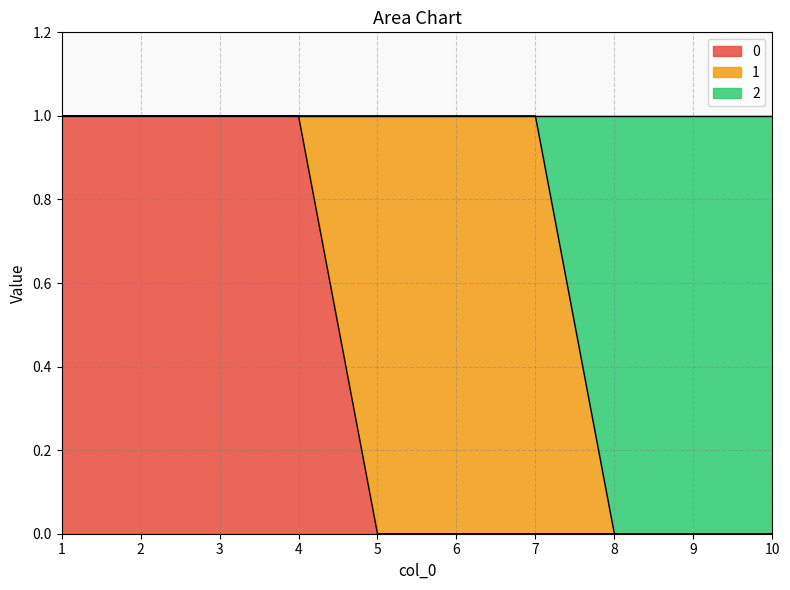

True or false: 0 has more than 0 points higher than both neighbors.

False